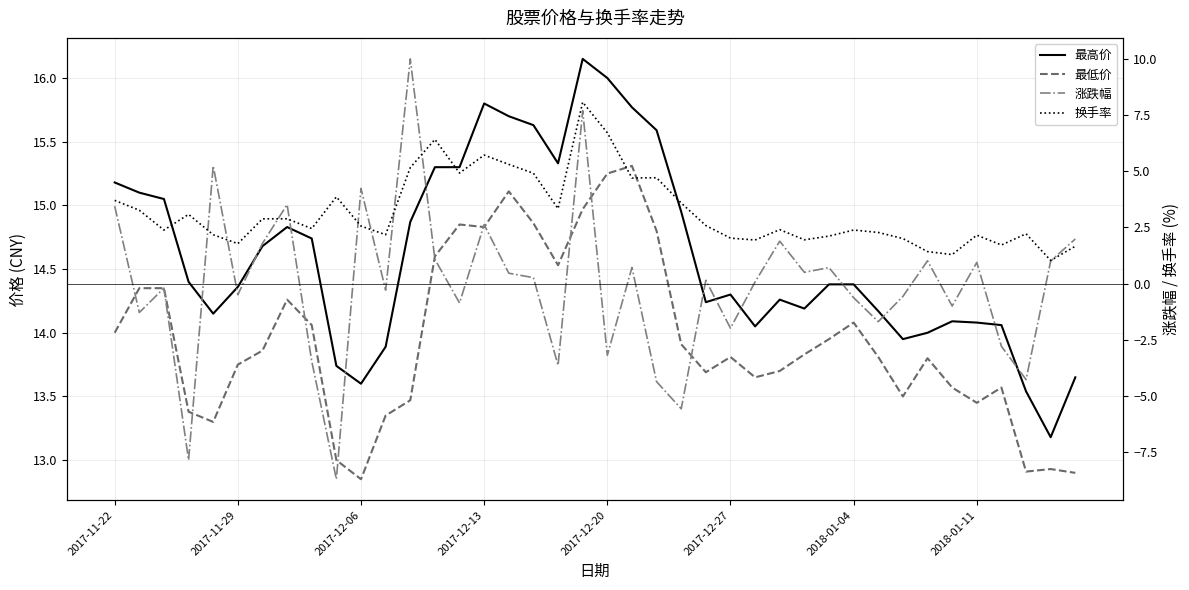

Which category has the highest value in the 最高价 series?

19